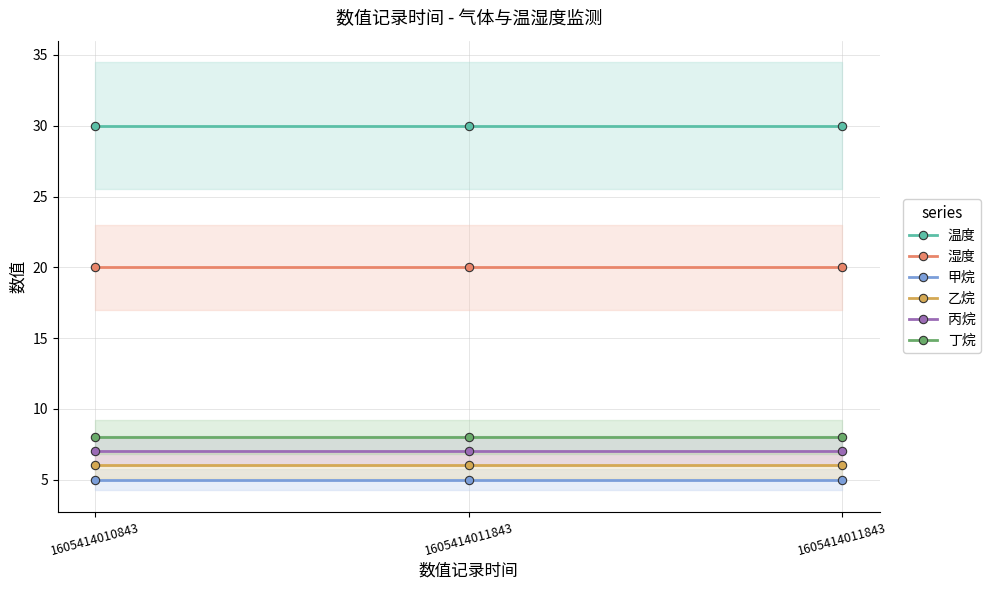

What is the sum of the 湿度 values at 1605414011843 and 1605414010843?

40